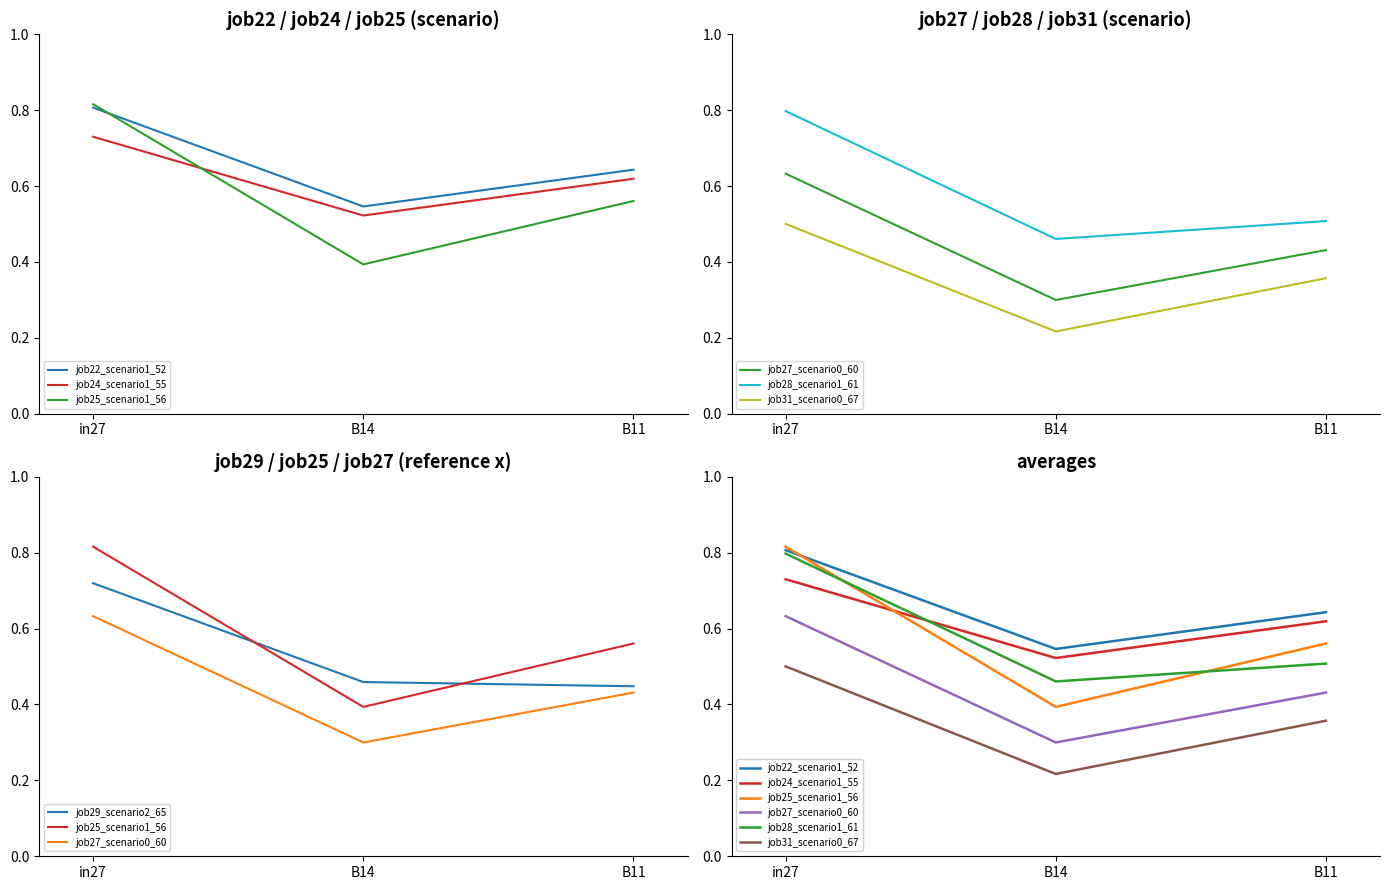

Reading left to right, list all the values displayed in this chart.

job22_scenario1_52: 0.8	0.5	0.6
job24_scenario1_55: 0.7	0.5	0.6
job25_scenario1_56: 0.8	0.4	0.6
job27_scenario0_60: 0.6	0.3	0.4
job28_scenario1_61: 0.8	0.5	0.5
job31_scenario0_67: 0.5	0.2	0.4